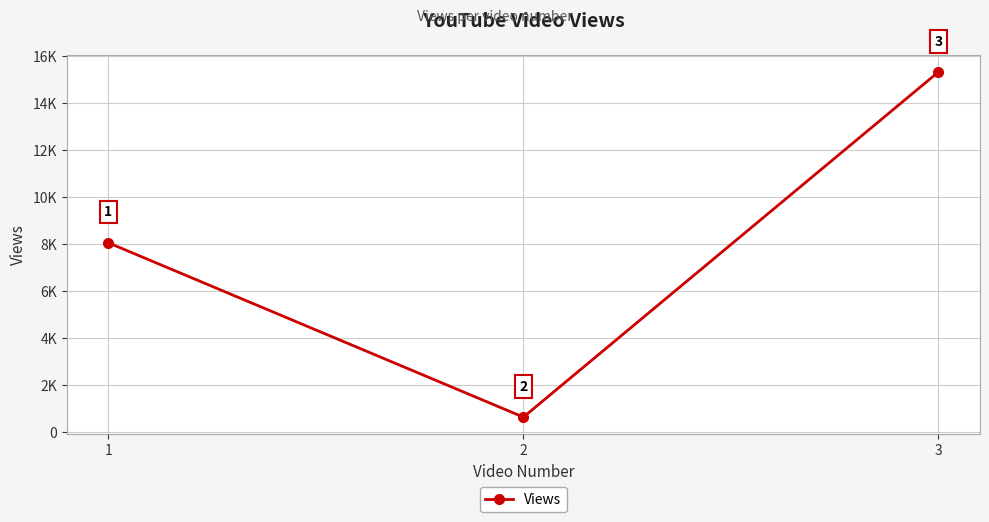

What is the value of the 1st point from the left?

8065